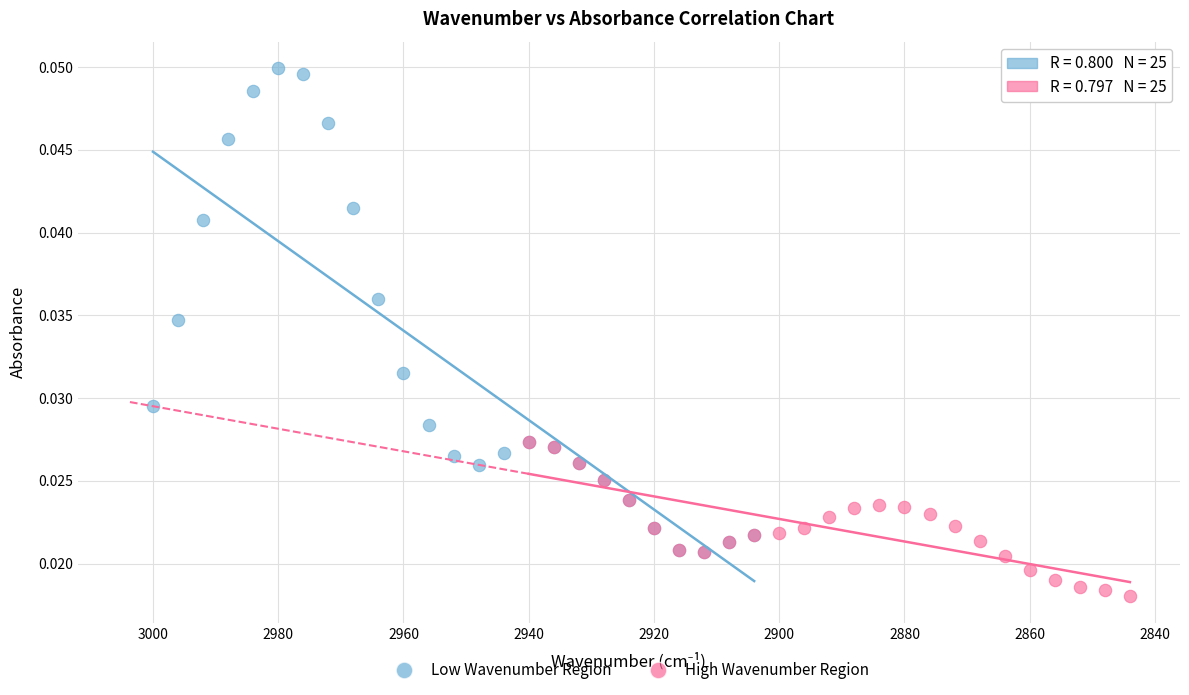

Which series contains the highest Y value?

Low Wavenumber Region